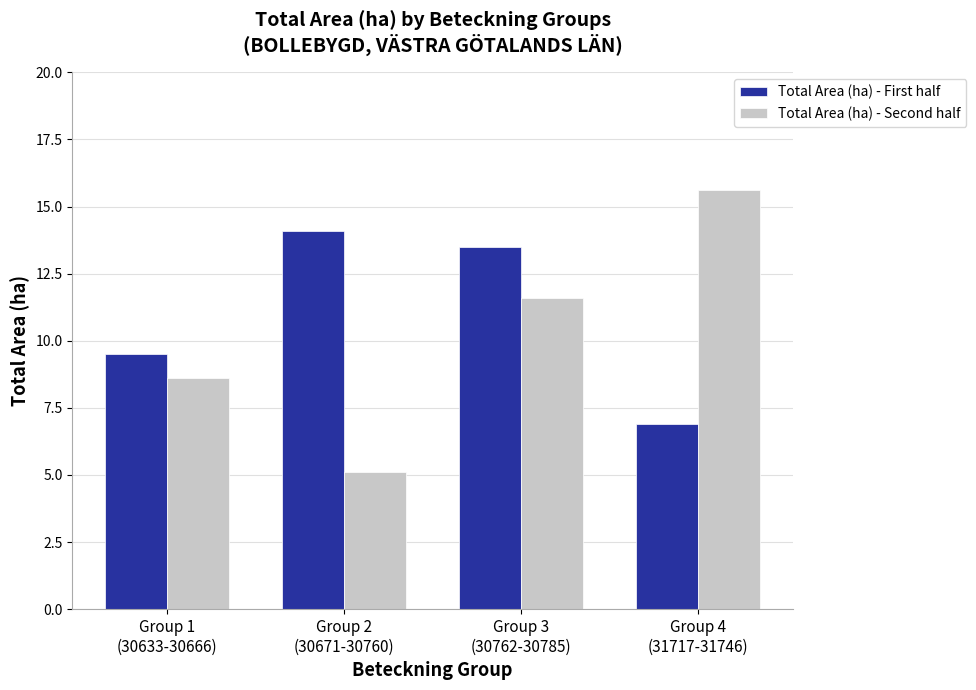

What is the value of the Total Area (ha) - First half bar at the 1st from the left?

9.5